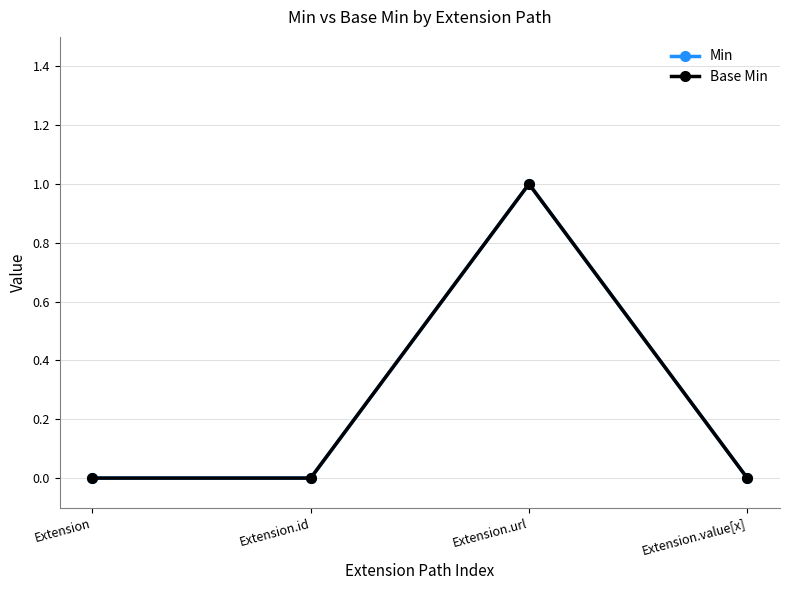

What is the label of the 4th point from the right?

Extension